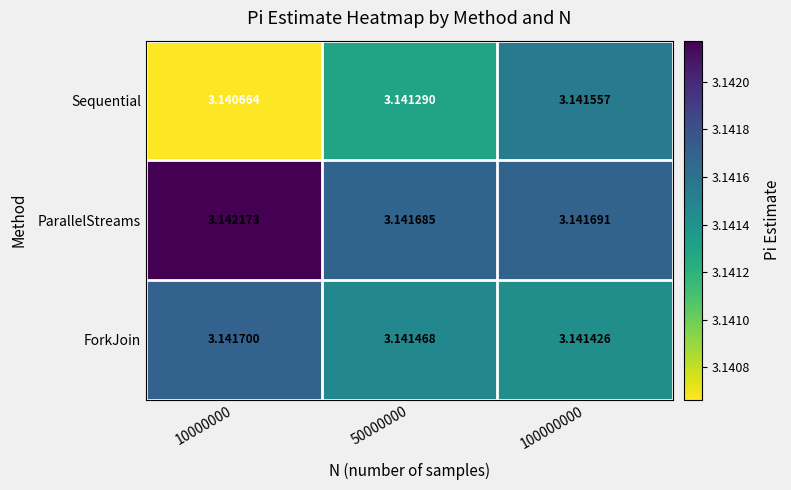

Which series changed the most between 10000000 and 100000000?

Sequential